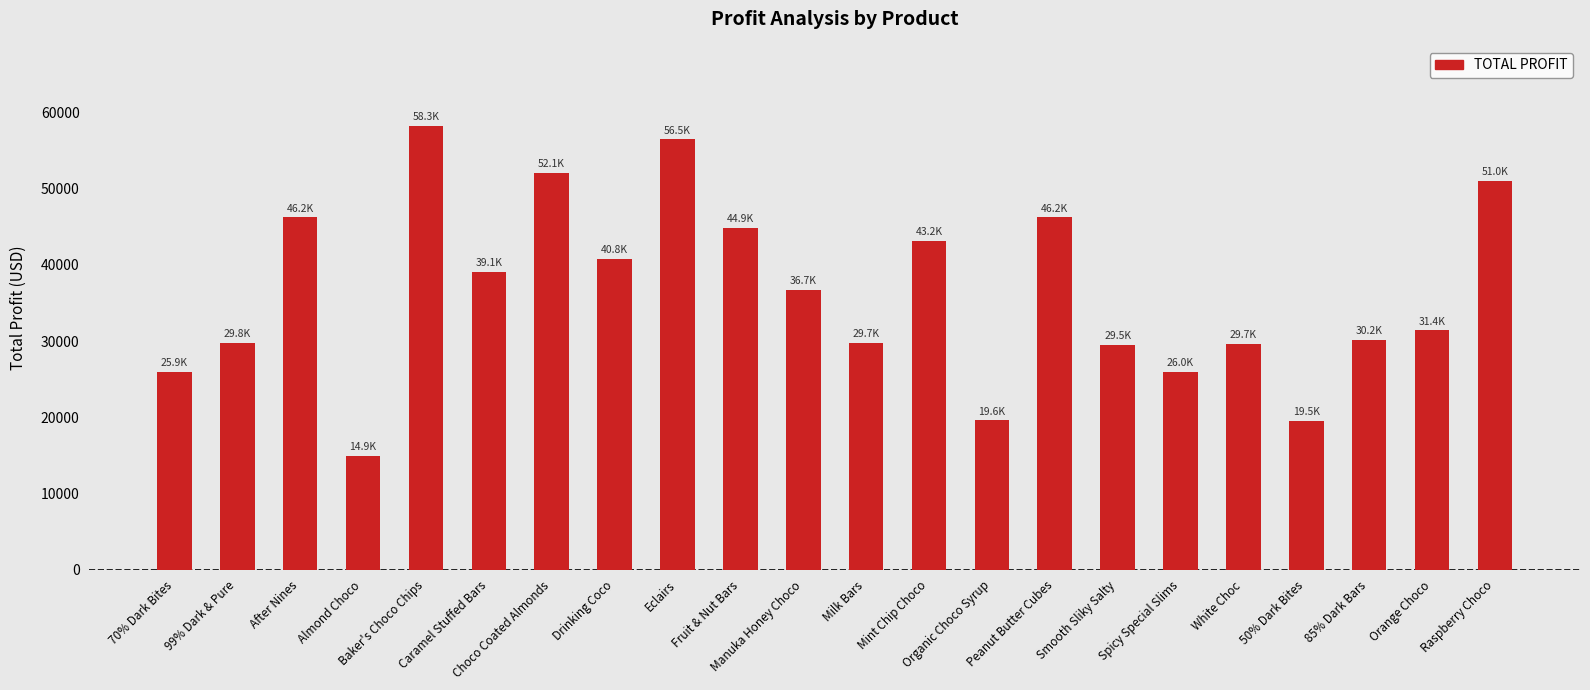

Are the bars grouped side by side (vs. stacked)?

No